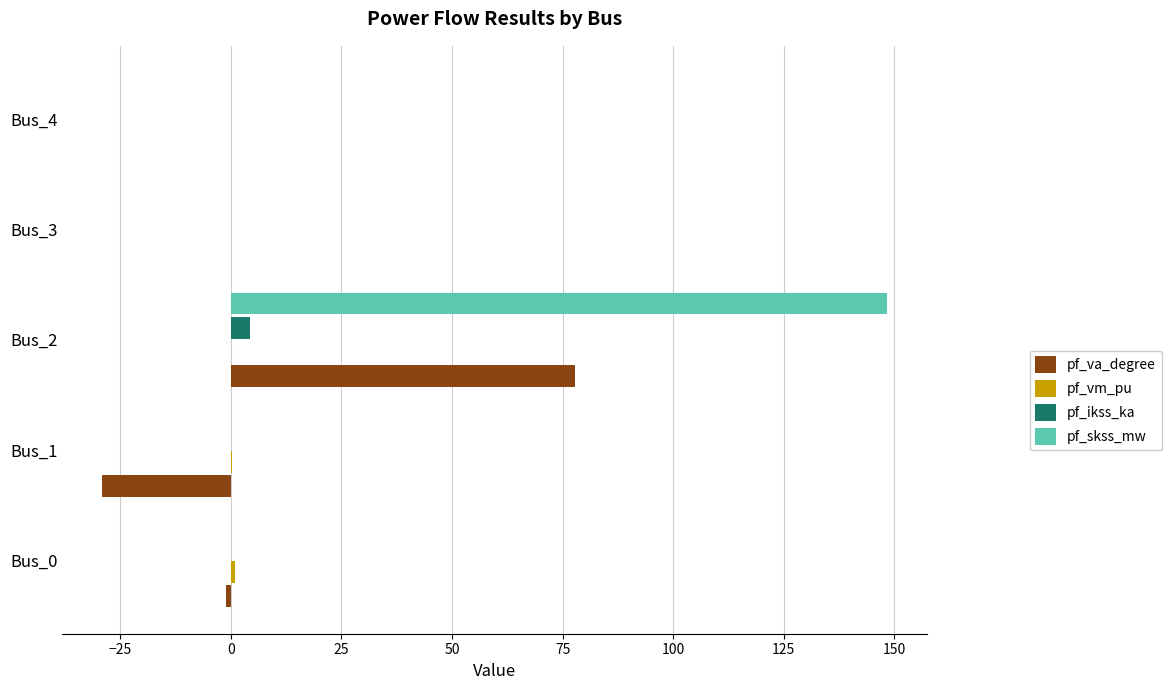

What is the greatest value displayed?

148.4